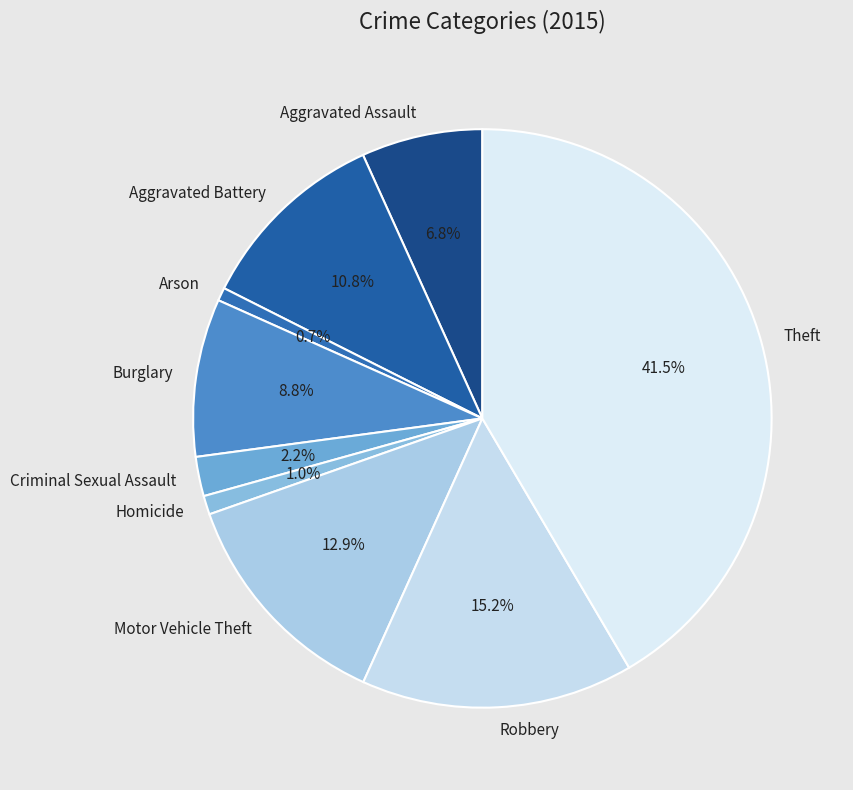

Which slice is the largest?

Theft